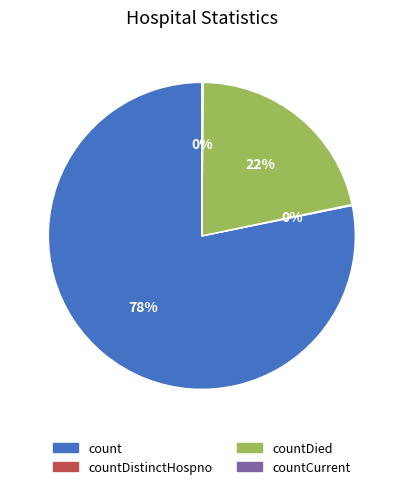

Is it true that countDied is 22% of the pie?

True